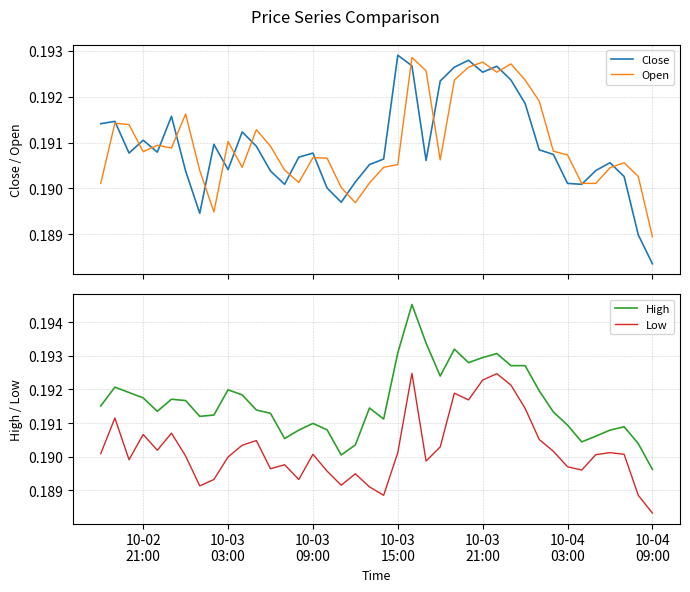

True or false: High and Low cross at least once.

False